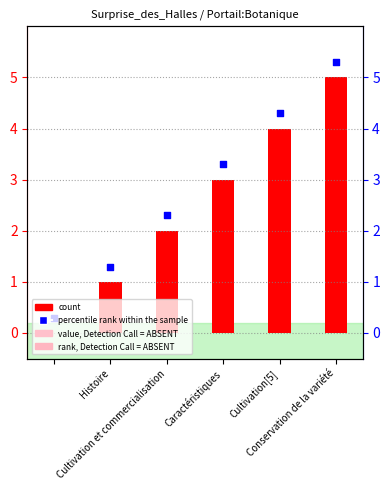

Which series contains the highest Y value?

percentile rank within the sample